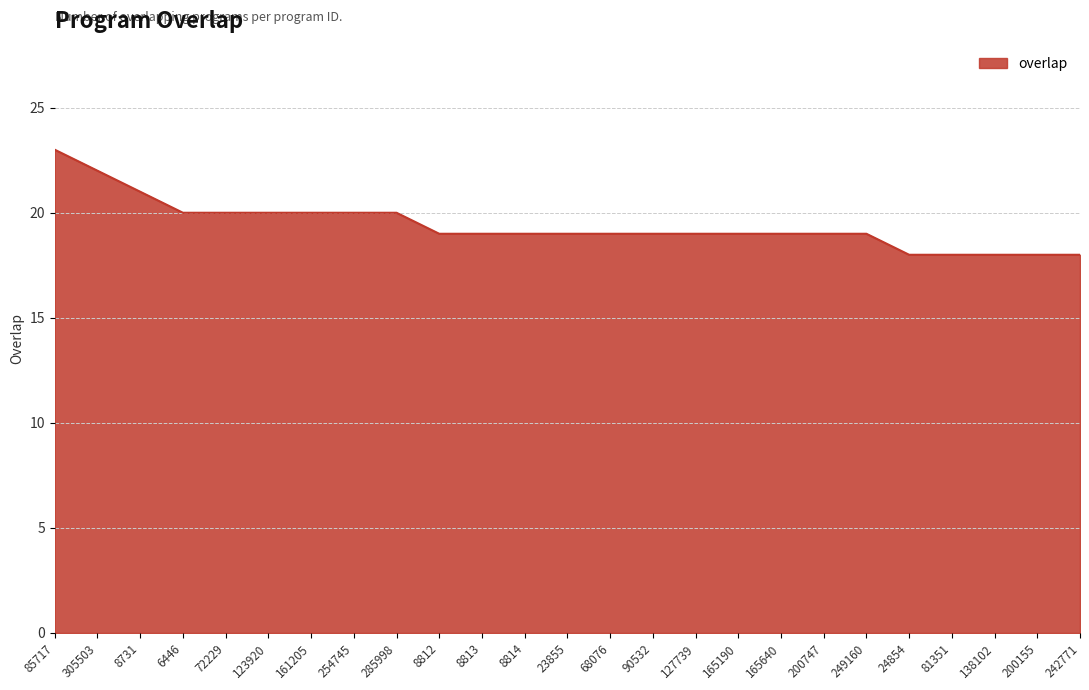

What is the ratio of the value at 23855 to the value at 165190?

1.0